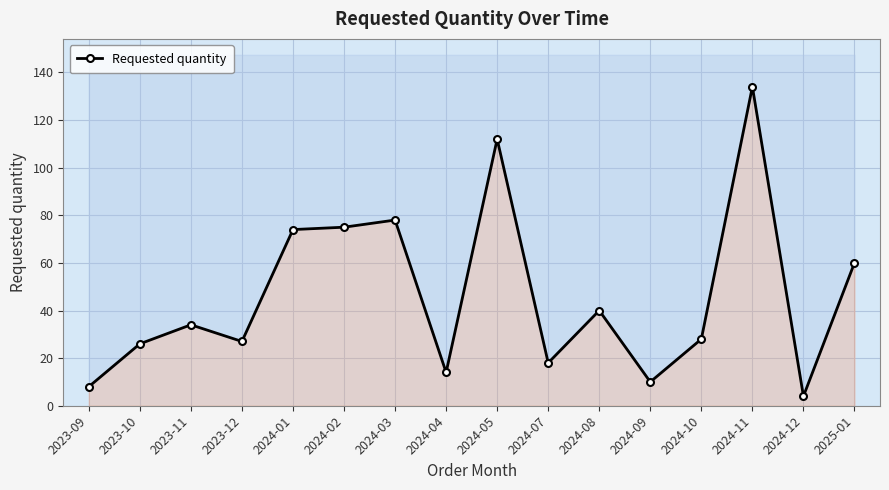

What is the sum of the values at 2024-03 and 2025-01?

138